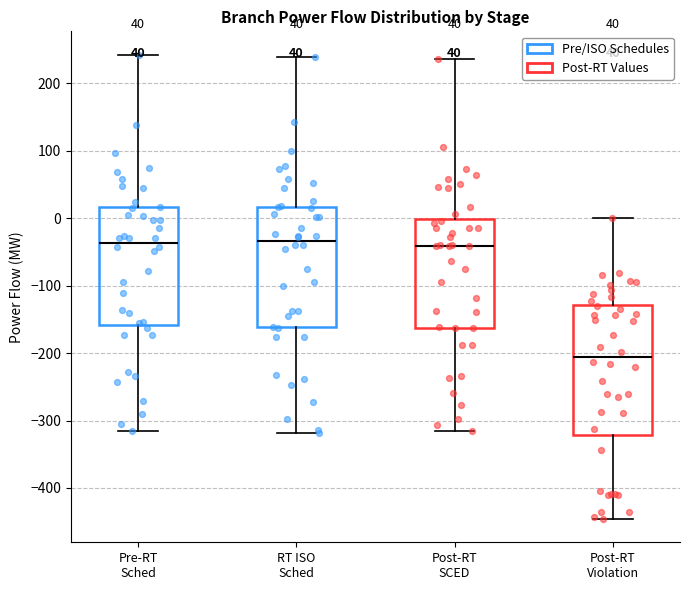

Which box is the tallest, from its lower edge to its upper edge?

Post-RT Violation